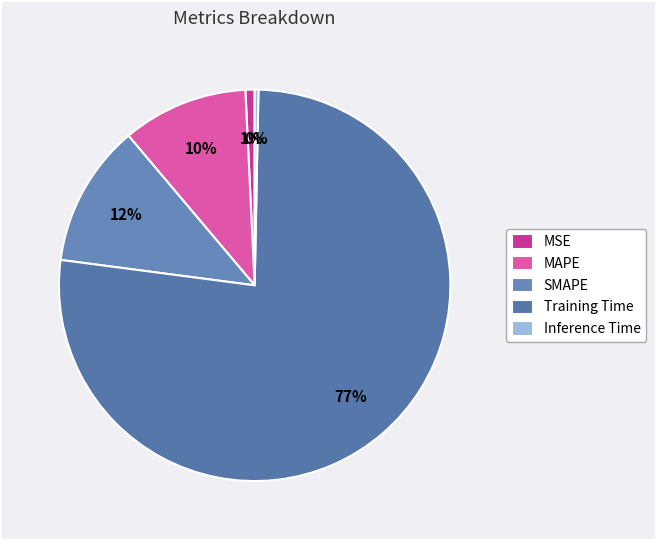

The Inference Time slice represents 0% of the pie. True or false?

True